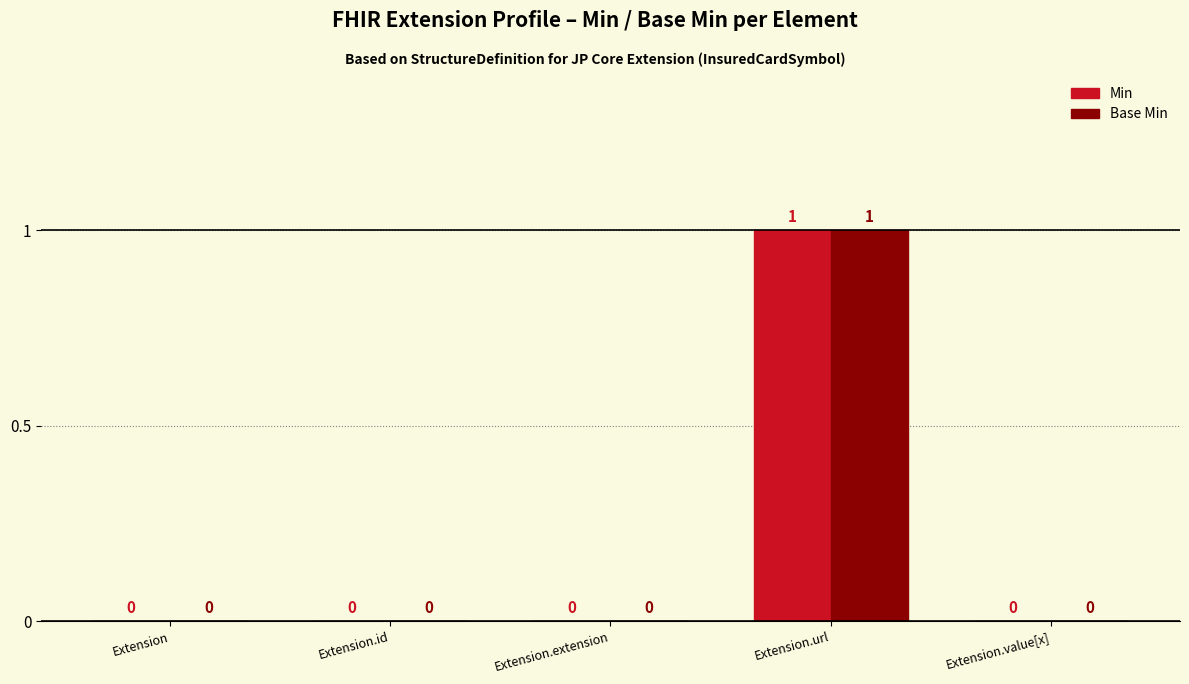

Reading left to right, extract all data points from this chart.

Min: Extension=0	Extension.id=0	Extension.extension=0	Extension.url=1	Extension.value[x]=0
Base Min: Extension=0	Extension.id=0	Extension.extension=0	Extension.url=1	Extension.value[x]=0